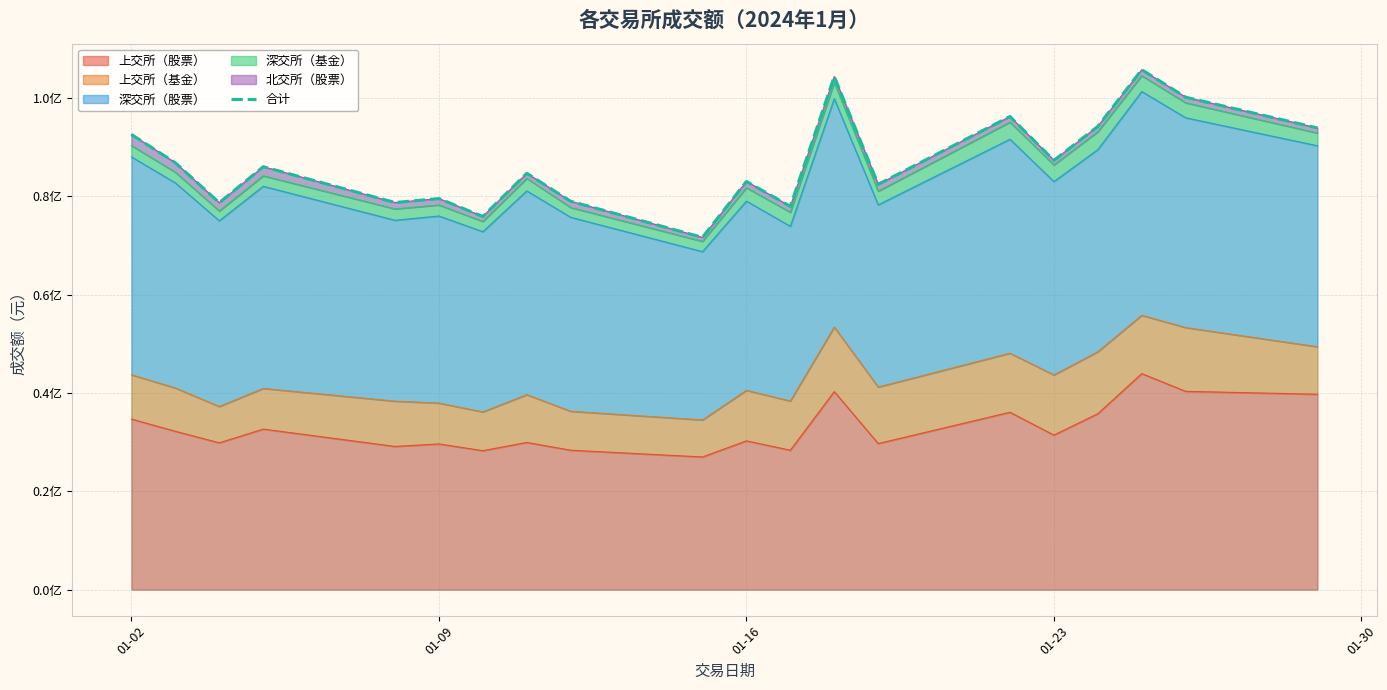

What is the greatest value displayed?

105734035